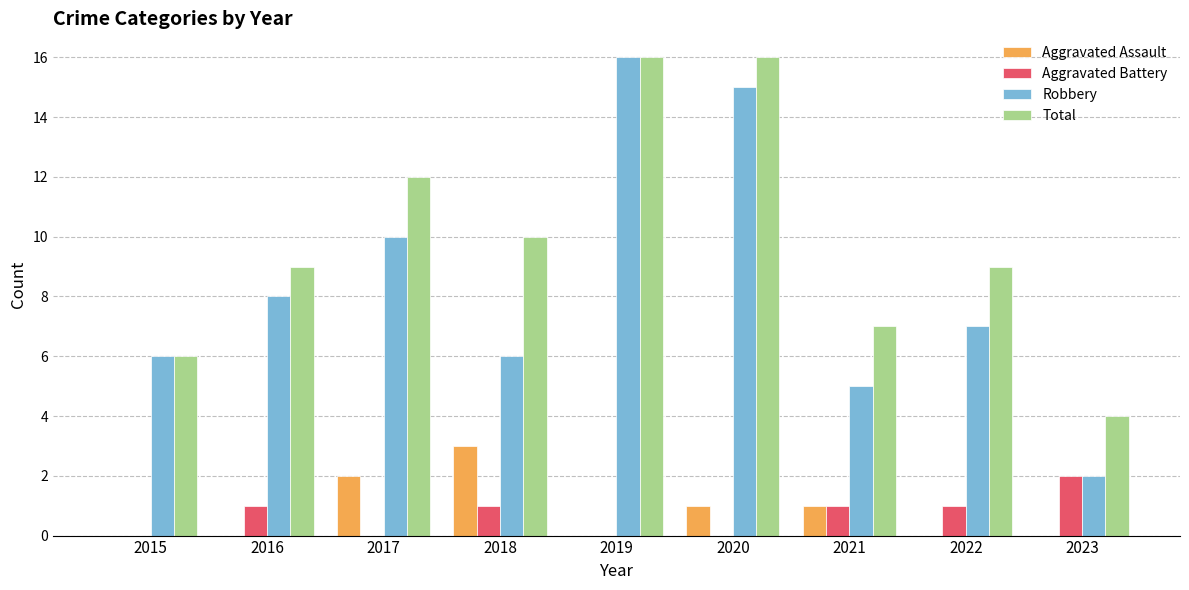

Between 2015 and 2016, which series saw the biggest shift?

Total